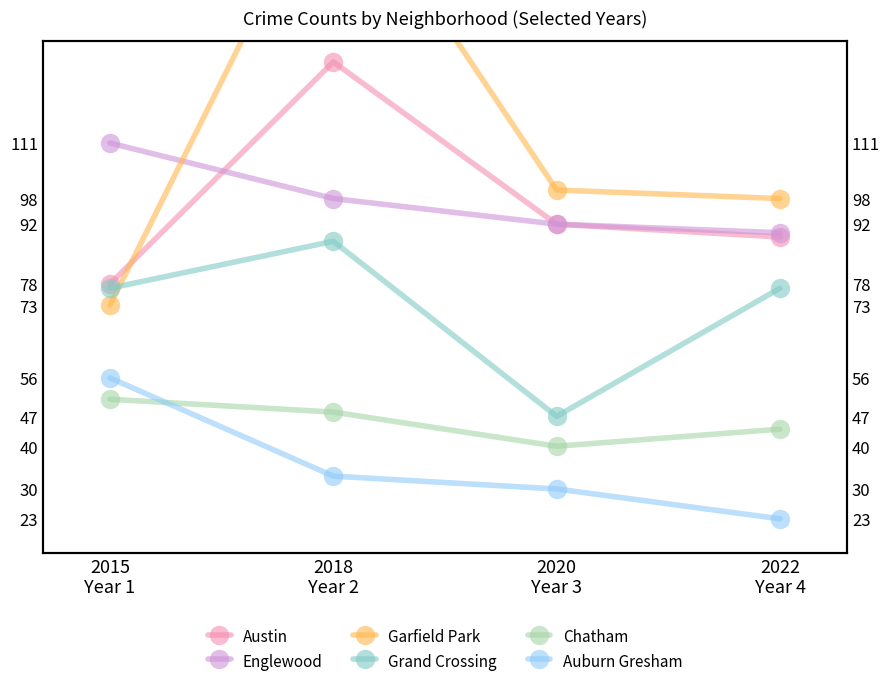

How many lines are shown in the chart?

6